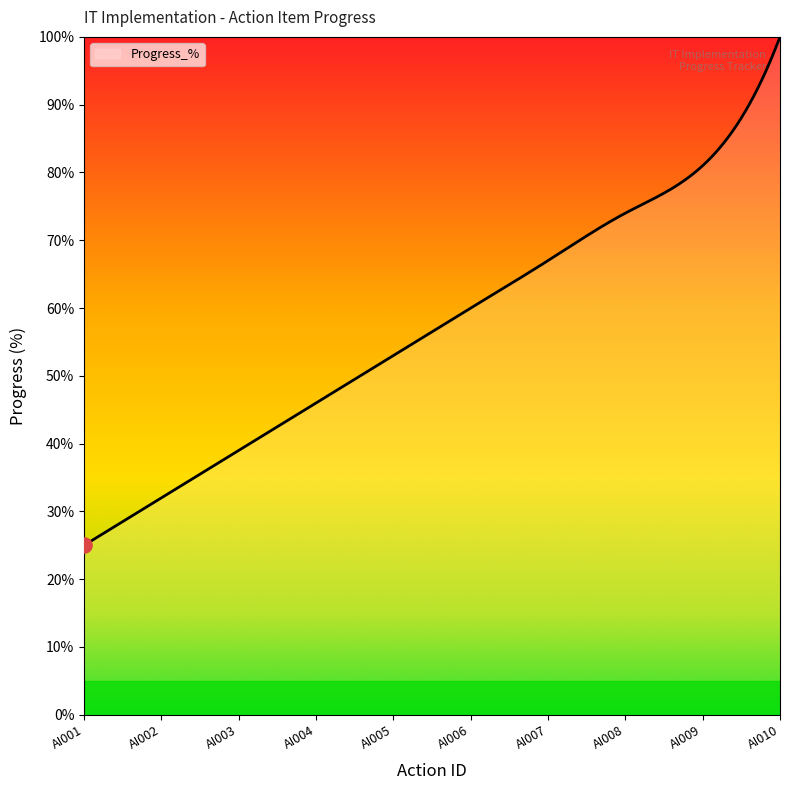

What is the minimum value shown in the chart?

25.0